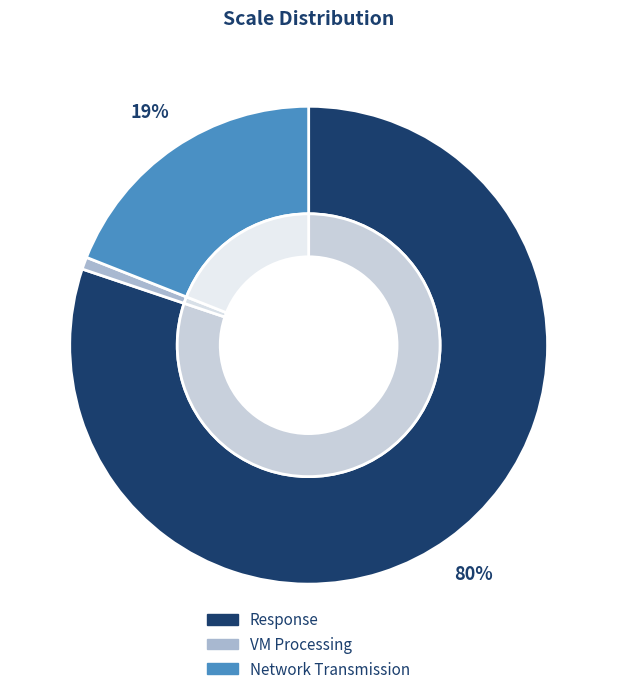

How much of the chart is everything except Response?

19.8%